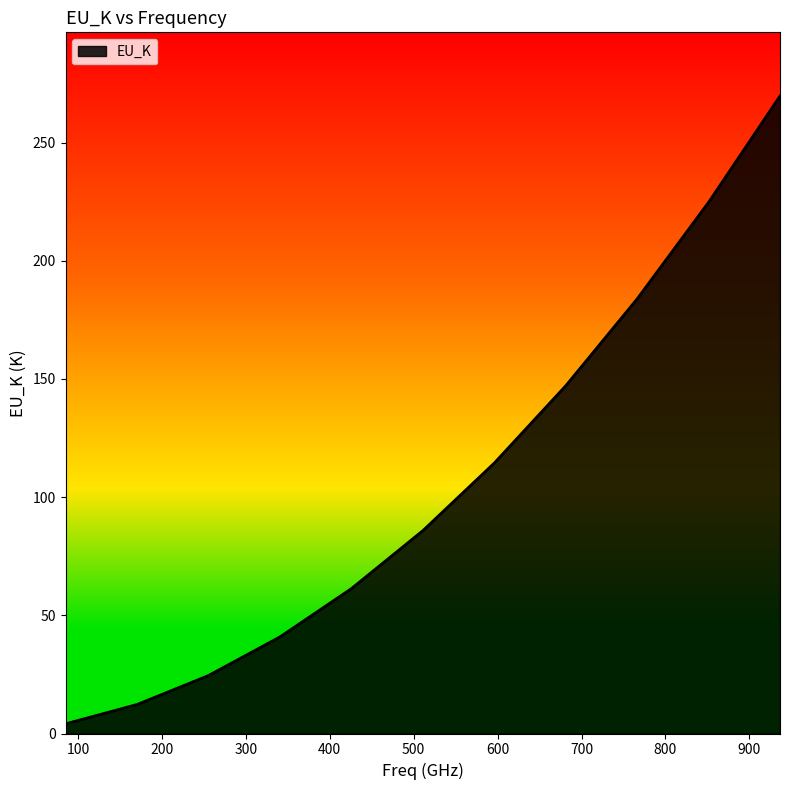

How many lines are shown in the chart?

1